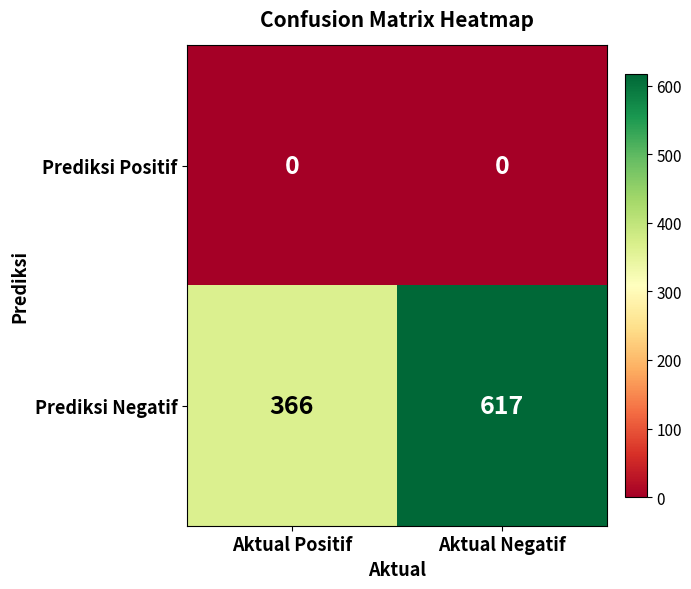

What is the minimum value for Prediksi Negatif?

366